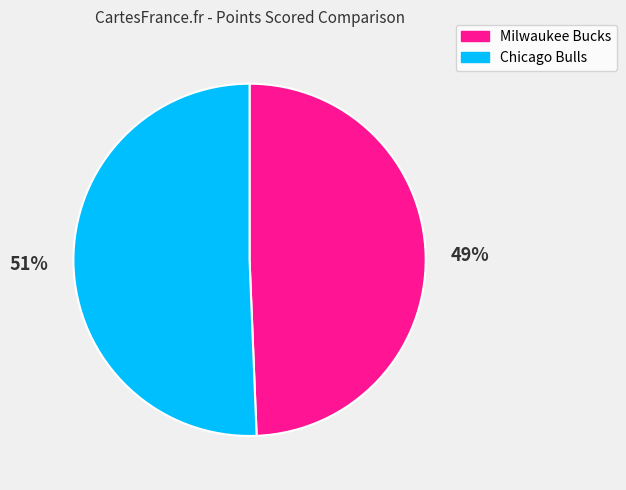

Is it true that Milwaukee Bucks is 59% of the pie?

False